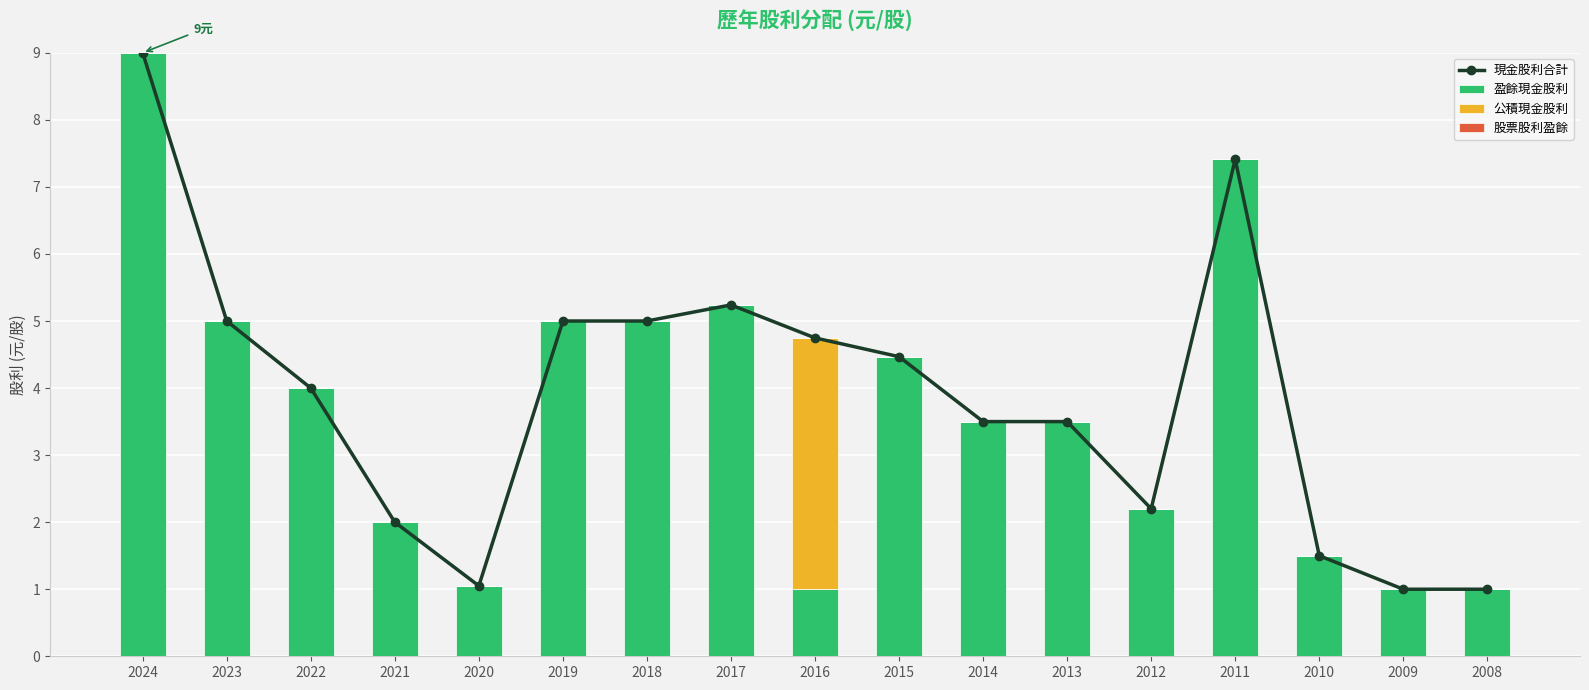

Which category has the lowest value in the 現金股利合計 series?

2009